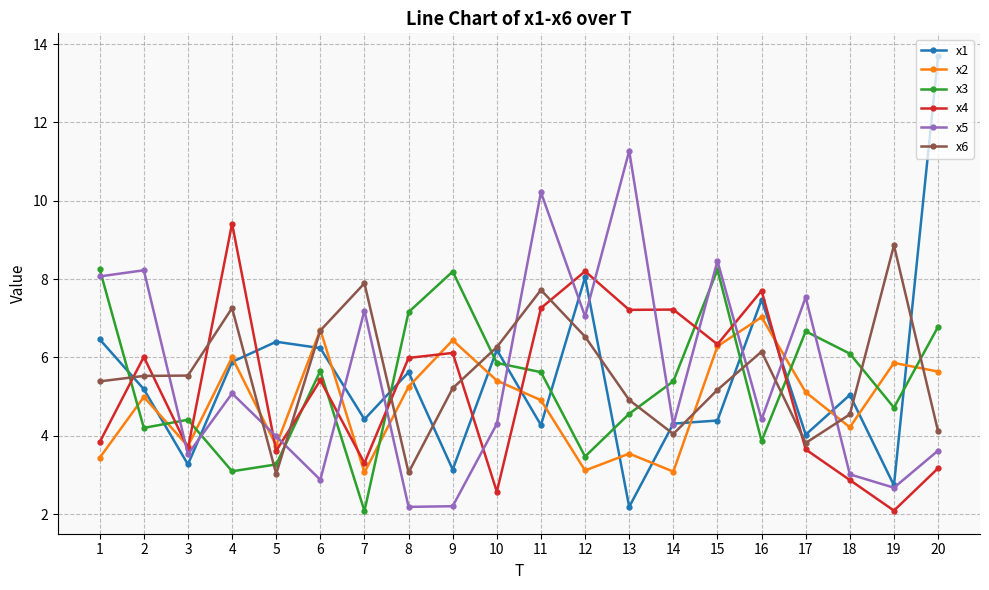

How many data points in x3 are less than 5?

9